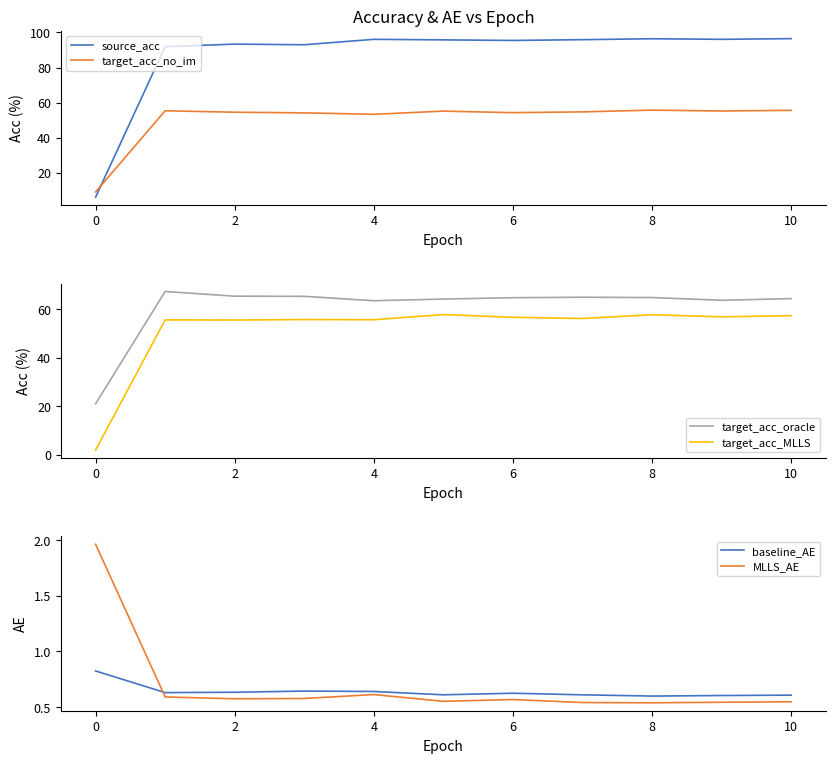

True or false: target_acc_oracle and target_acc_MLLS intersect in this chart.

False